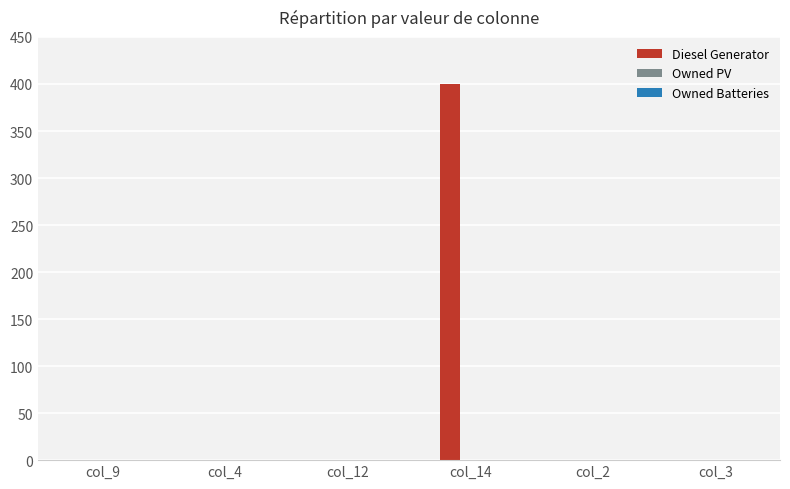

Is it true that the value at col_2 is 0?

True